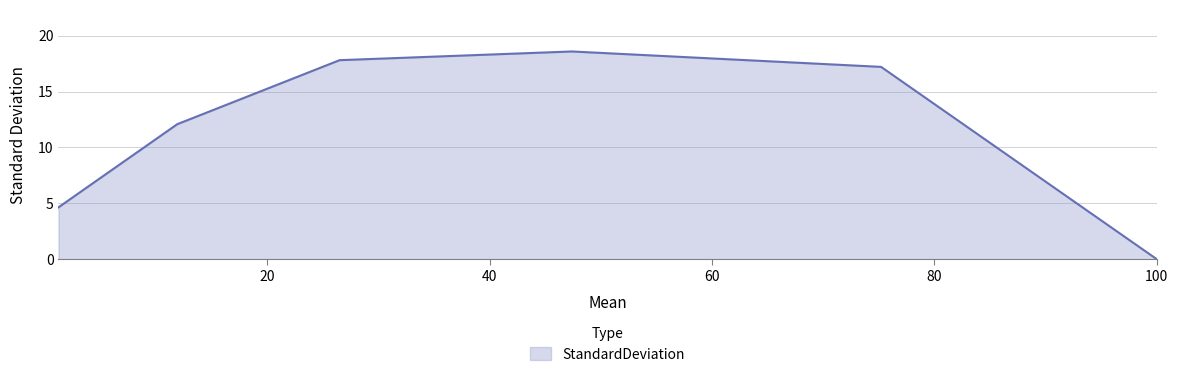

How many lines are shown in the chart?

1